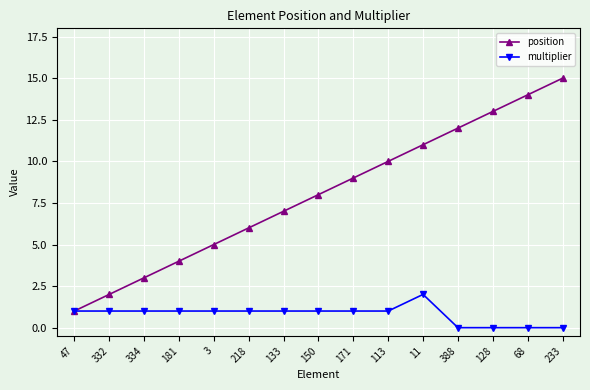

List the labels in order of position value, largest first.

233, 68, 128, 388, 11, 113, 171, 150, 133, 218, 3, 181, 334, 332, 47